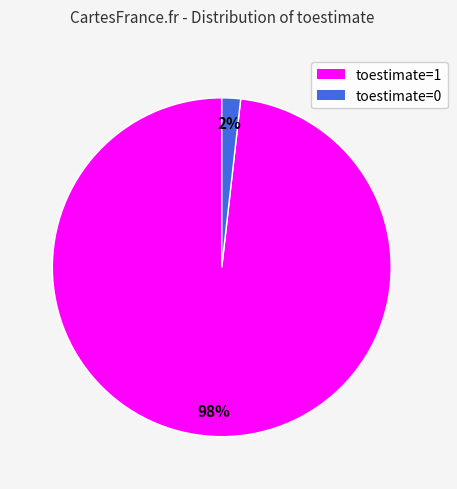

Which slice represents more than half of the pie?

toestimate=1